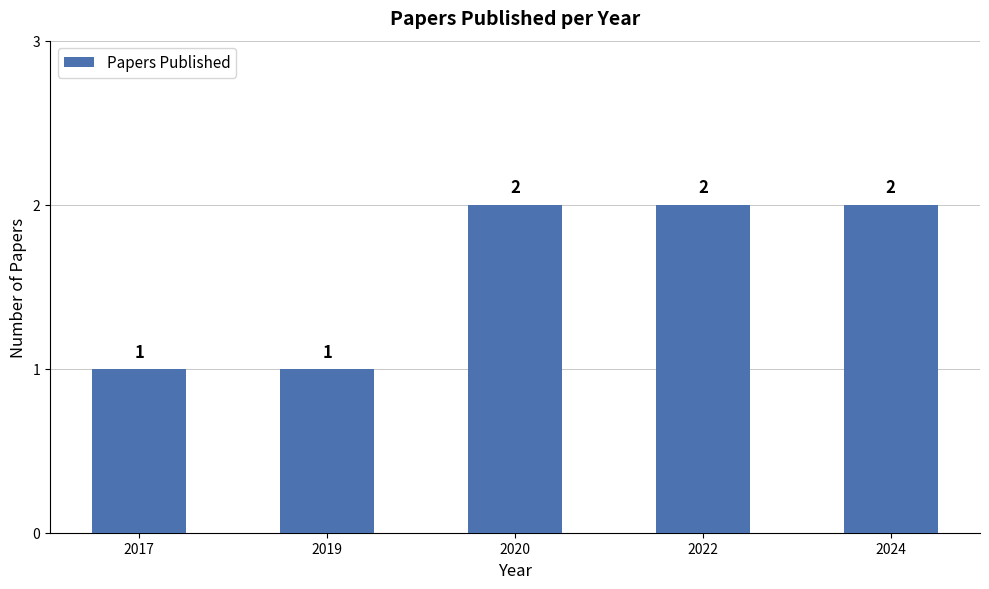

Reading left to right, list all the values displayed in this chart.

1	1	2	2	2